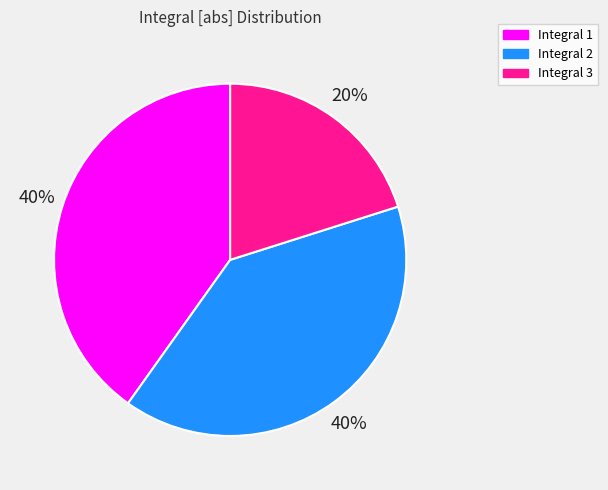

Is Integral 2 the majority of the pie?

No